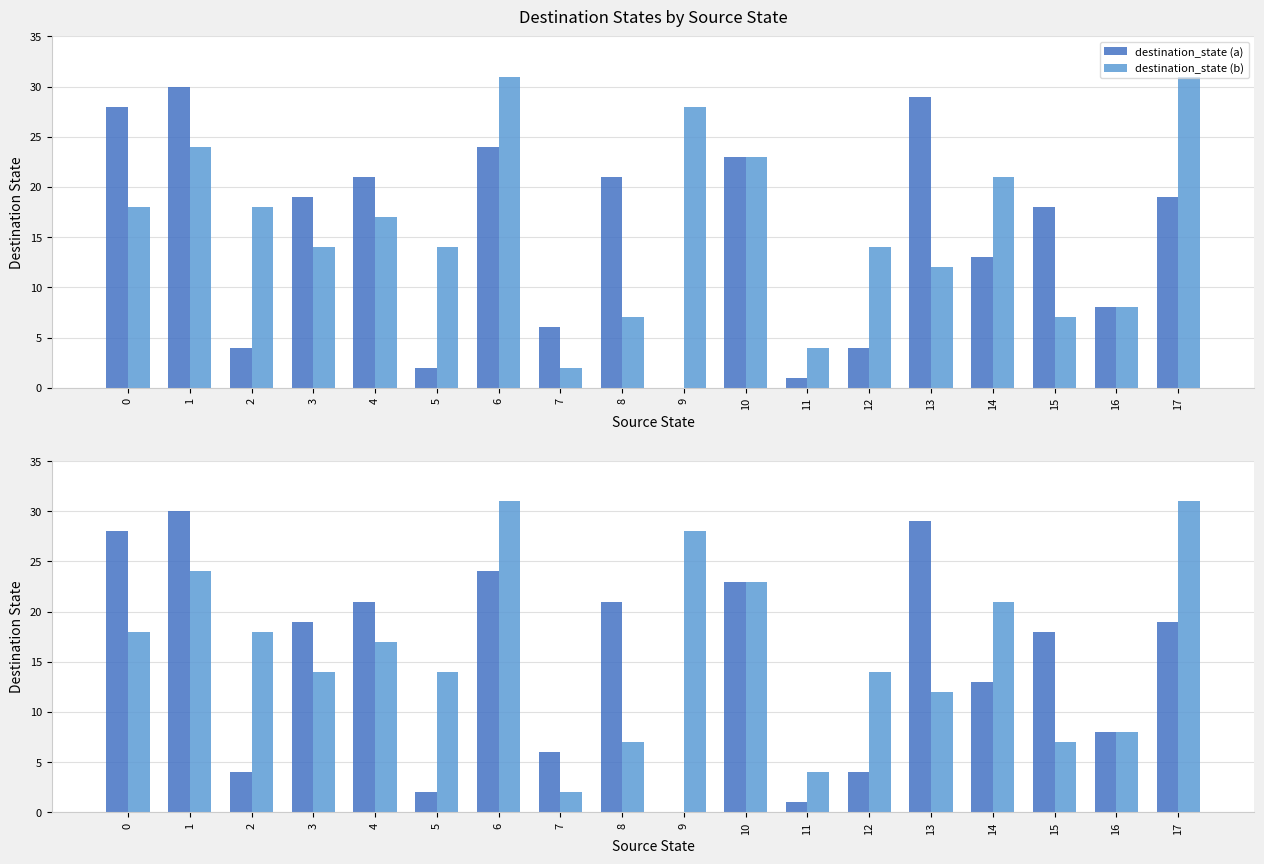

Reading left to right, list all the values displayed in this chart.

destination_state (a): 28	30	4	19	21	2	24	6	21	0	23	1	4	29	13	18	8	19
destination_state (b): 18	24	18	14	17	14	31	2	7	28	23	4	14	12	21	7	8	31